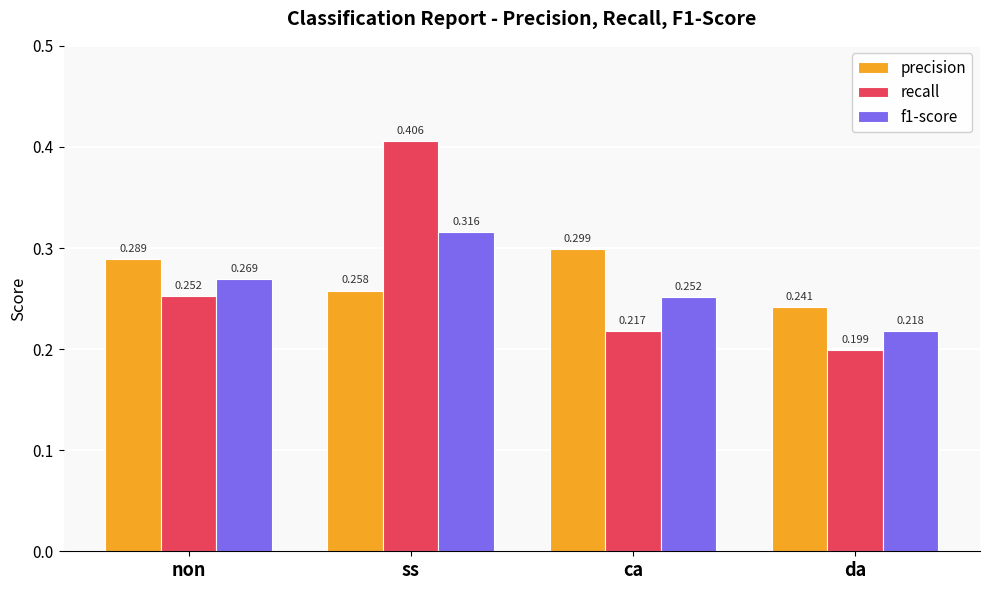

The value of precision at da is 0.1. True or false?

False